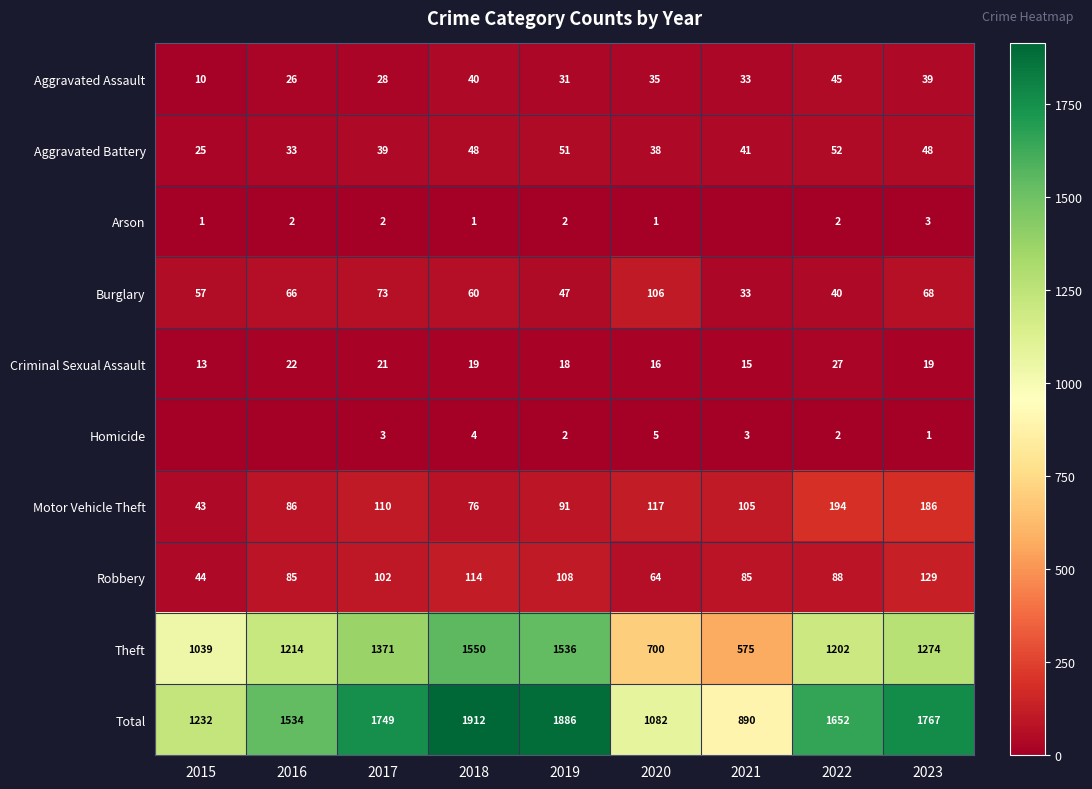

What is the difference between the highest and lowest values at 2023?

1766